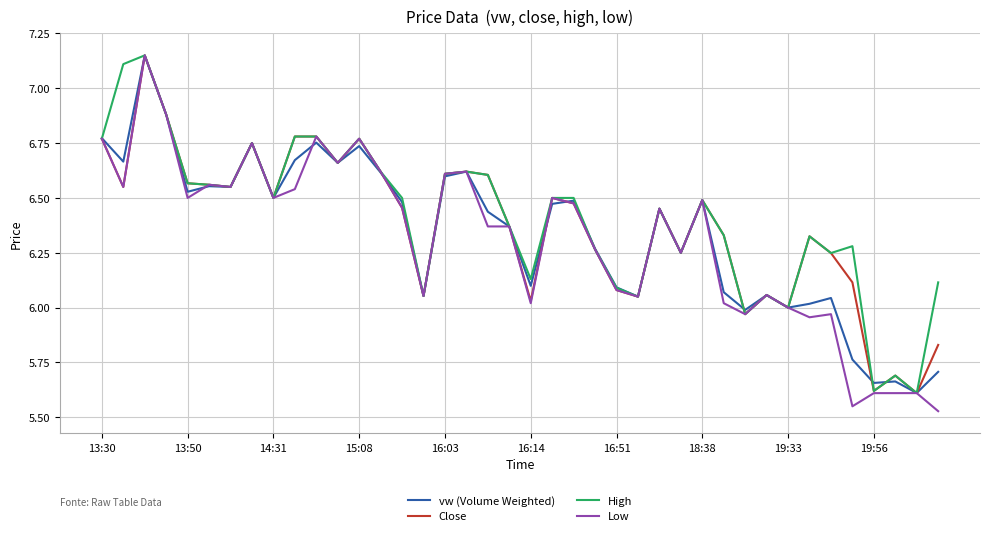

Does the chart display data point markers on the line(s)?

No